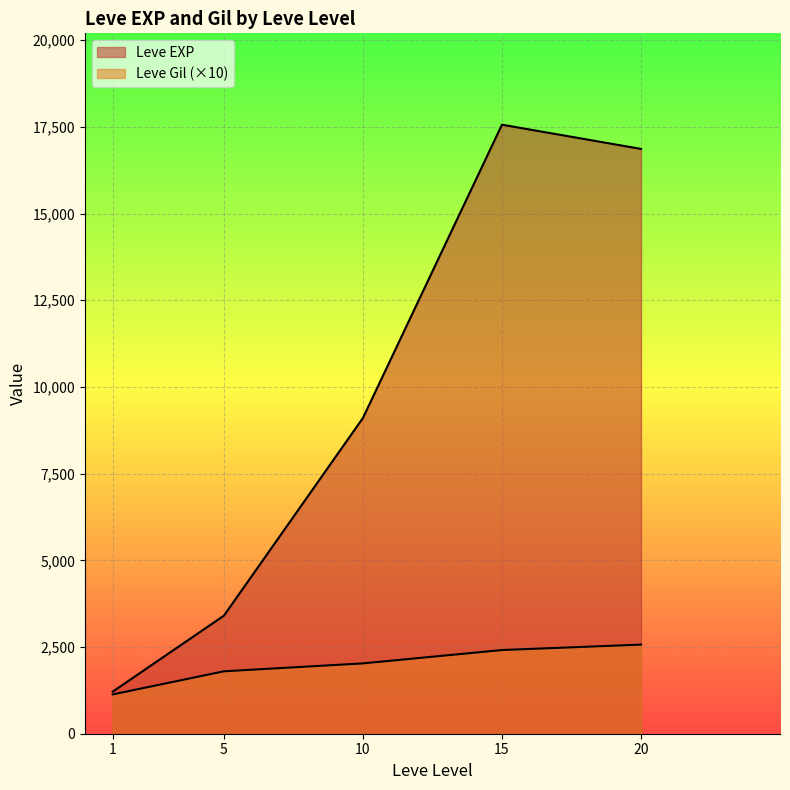

What is the average value of the Leve EXP series?

9631